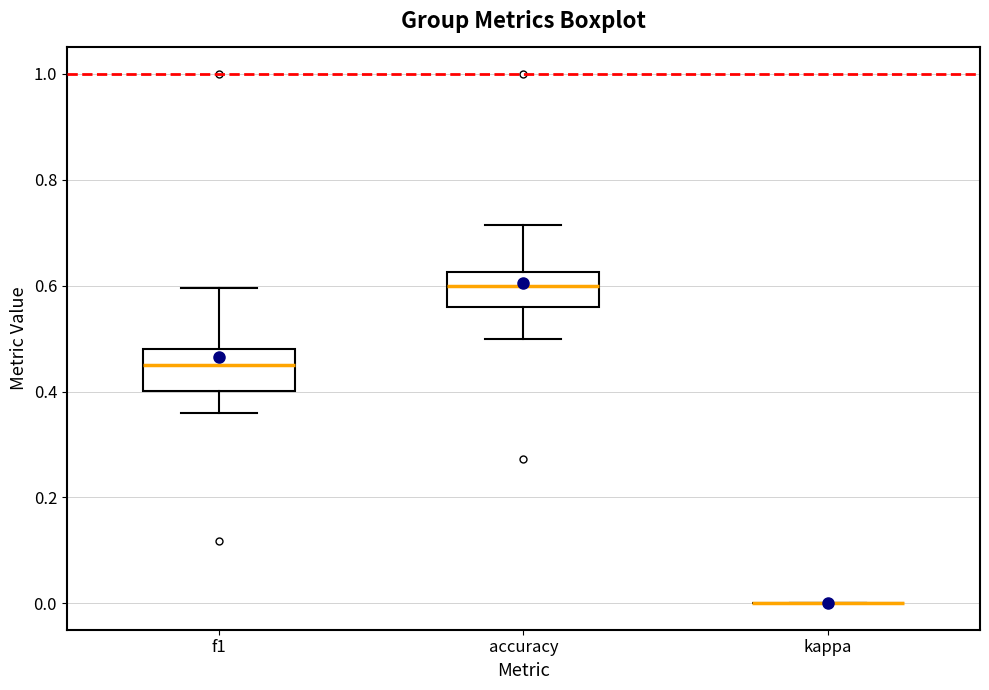

Reading left to right, read every box against the y-axis: the position of its median line, the range the box covers, and the ends of its whiskers. The values are not printed on the chart, so give them approximately, as read against the axis.

f1: median 0.46, box 0.40 to 0.48, whiskers 0.36 to 0.60
accuracy: median 0.60, box 0.56 to 0.62, whiskers 0.50 to 0.72
kappa: box collapsed to a line at 0.00, whiskers 0.00 to 0.00